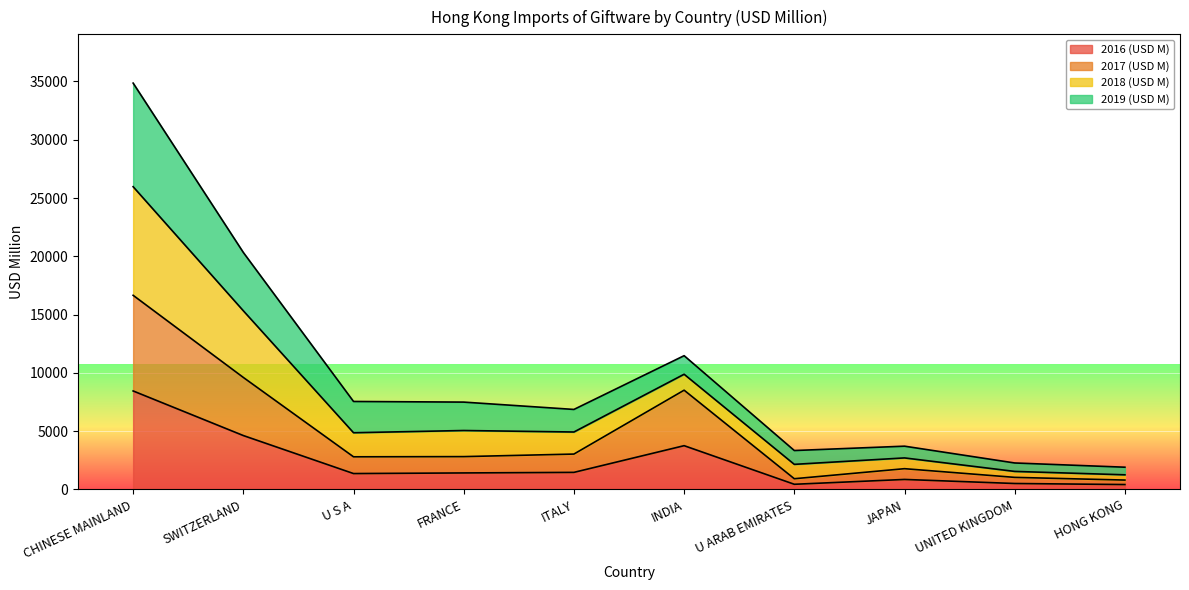

At which label does 2016 (USD M) reach its peak?

CHINESE MAINLAND